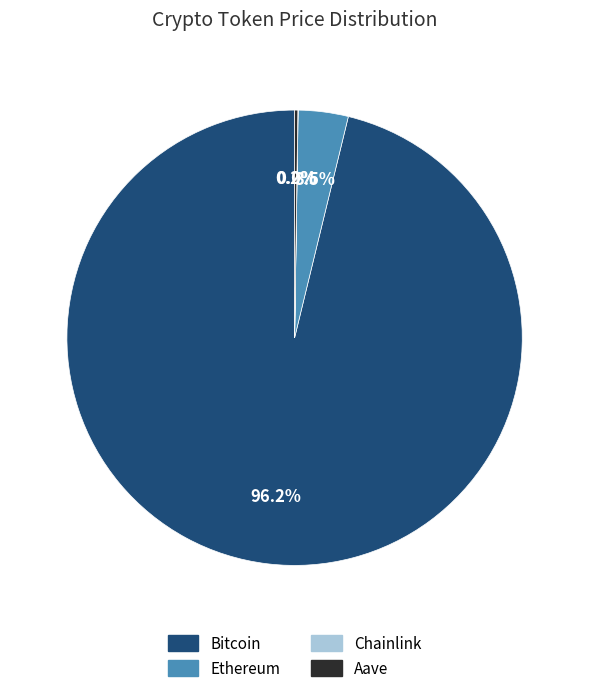

Is there any slice that represents more than half of the pie?

Yes